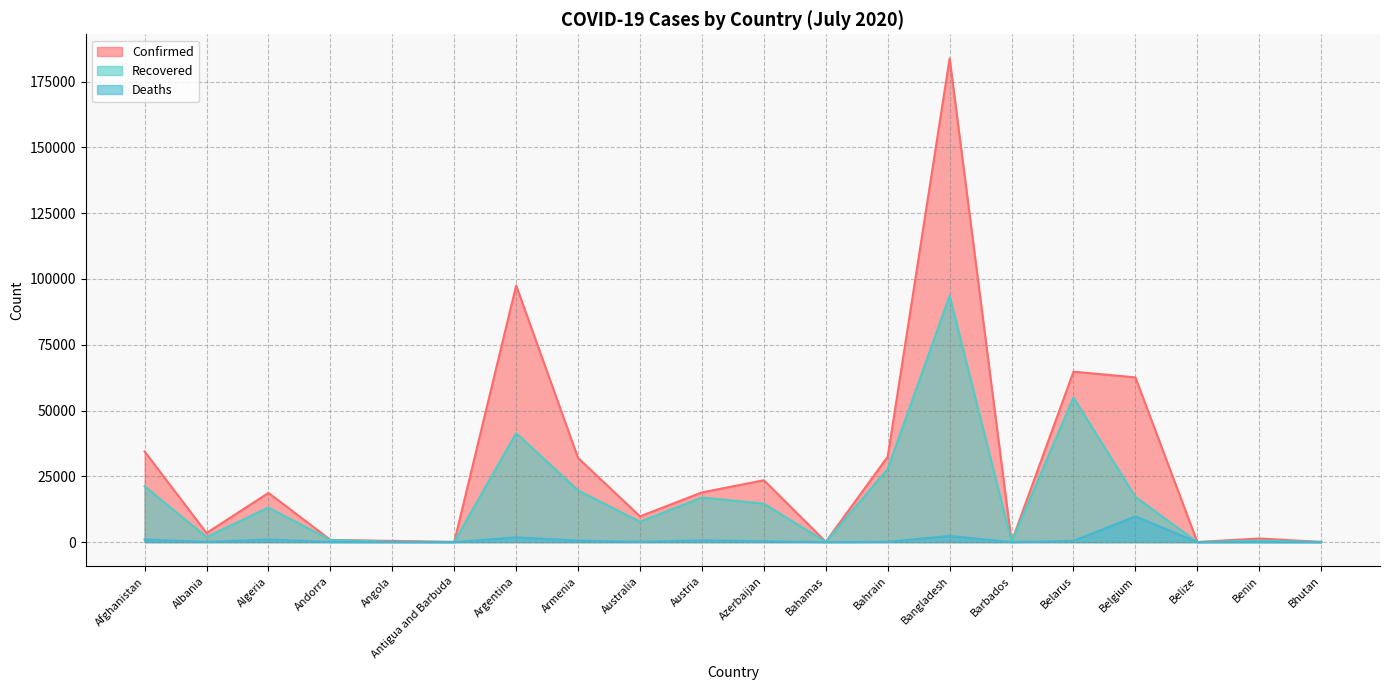

Reading left to right, transcribe all the data shown in this chart.

Confirmed: Afghanistan=34451	Albania=3454	Algeria=18712	Andorra=855	Angola=462	Antigua and Barbuda=74	Argentina=97509	Armenia=31969	Australia=9797	Austria=18897	Azerbaijan=23521	Bahamas=111	Bahrain=32470	Bangladesh=183795	Barbados=103	Belarus=64767	Belgium=62606	Belize=37	Benin=1378	Bhutan=82
Recovered: Afghanistan=21216	Albania=1946	Algeria=13124	Andorra=803	Angola=118	Antigua and Barbuda=57	Argentina=41408	Armenia=19633	Australia=7728	Austria=16952	Azerbaijan=14607	Bahamas=89	Bahrain=27828	Bangladesh=93614	Barbados=90	Belarus=54919	Belgium=17196	Belize=20	Benin=557	Bhutan=76
Deaths: Afghanistan=1010	Albania=93	Algeria=1004	Andorra=52	Angola=23	Antigua and Barbuda=3	Argentina=1810	Armenia=565	Australia=108	Austria=708	Azerbaijan=298	Bahamas=11	Bahrain=104	Bangladesh=2352	Barbados=7	Belarus=459	Belgium=9782	Belize=2	Benin=26	Bhutan=0